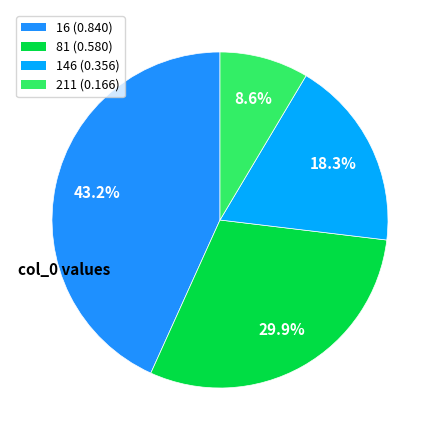

Between 81 and 146, which is larger?

81